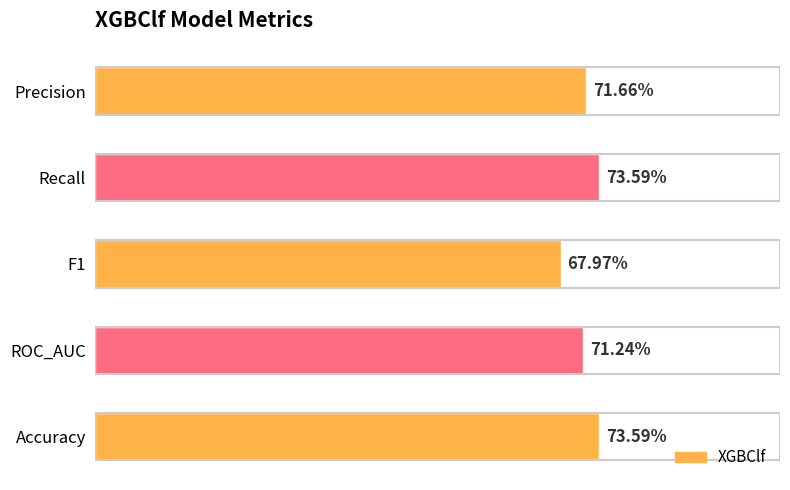

Does the chart contain any negative values?

No